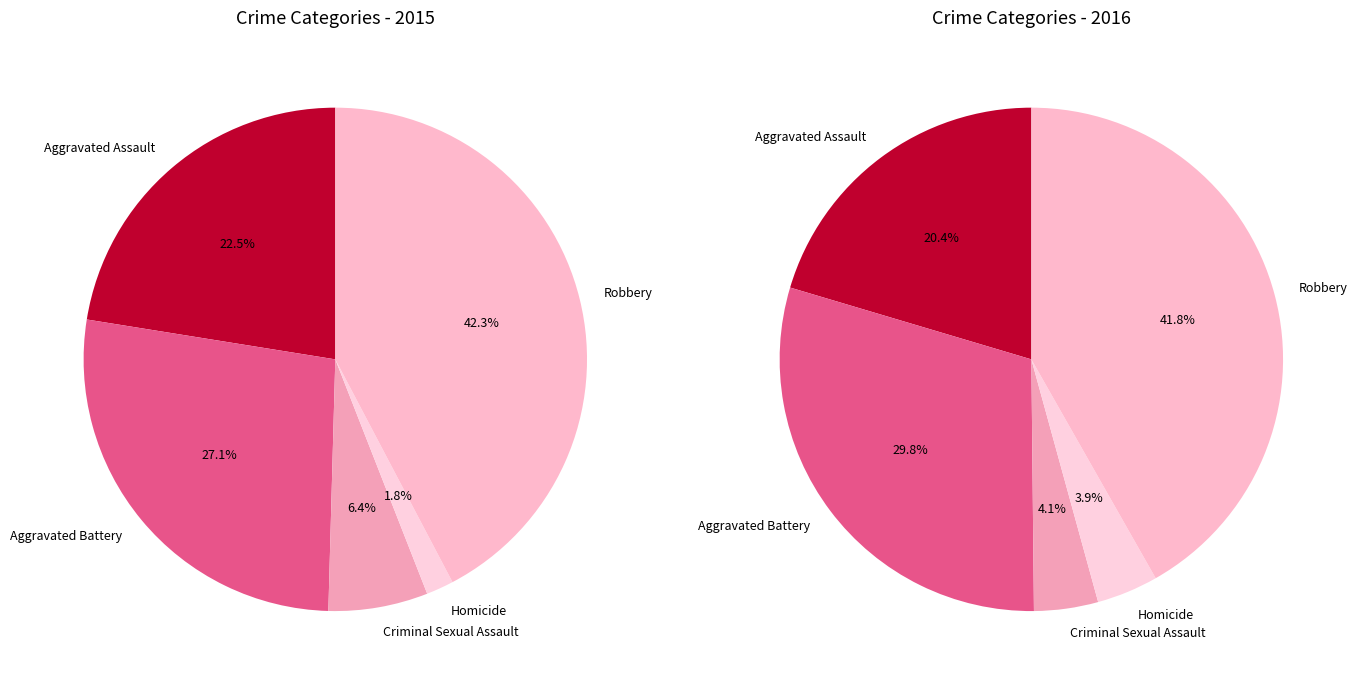

What percentage is NOT represented by Robbery?

57.7%